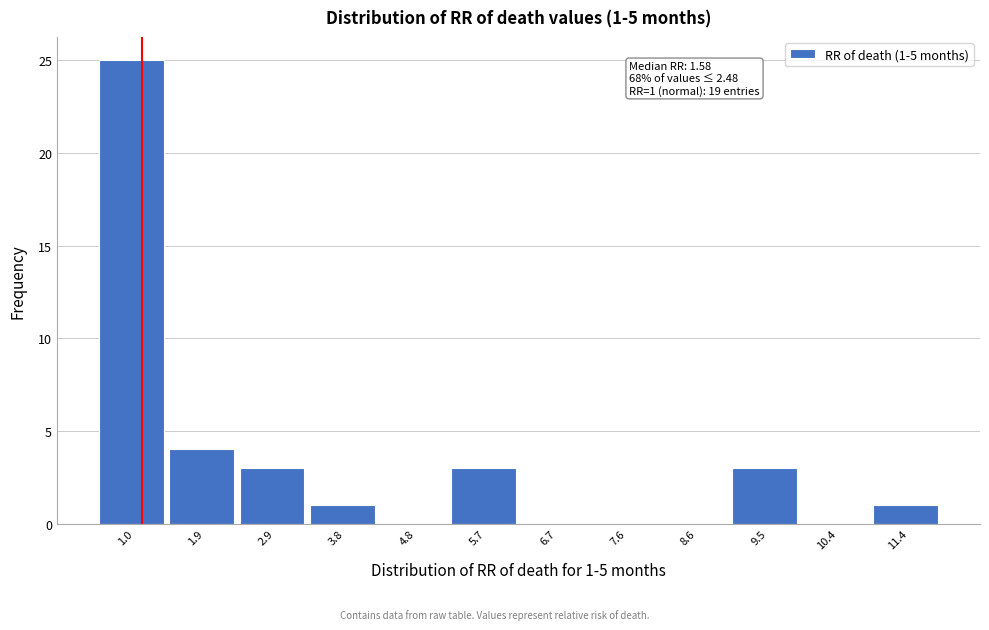

Reading right to left, extract all data points from this chart.

11.4=1	10.4=0	9.5=3	8.6=0	7.6=0	6.7=0	5.7=3	4.8=0	3.8=1	2.9=3	1.9=4	1.0=25